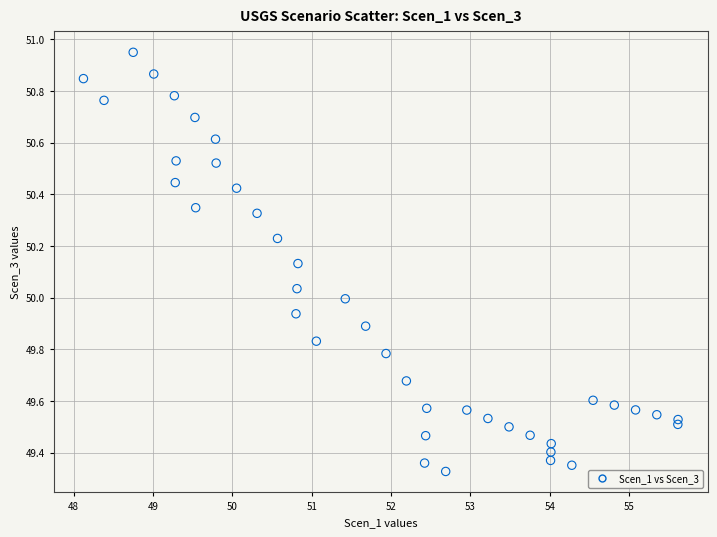

What is the range of X values (max minus min)?

7.5